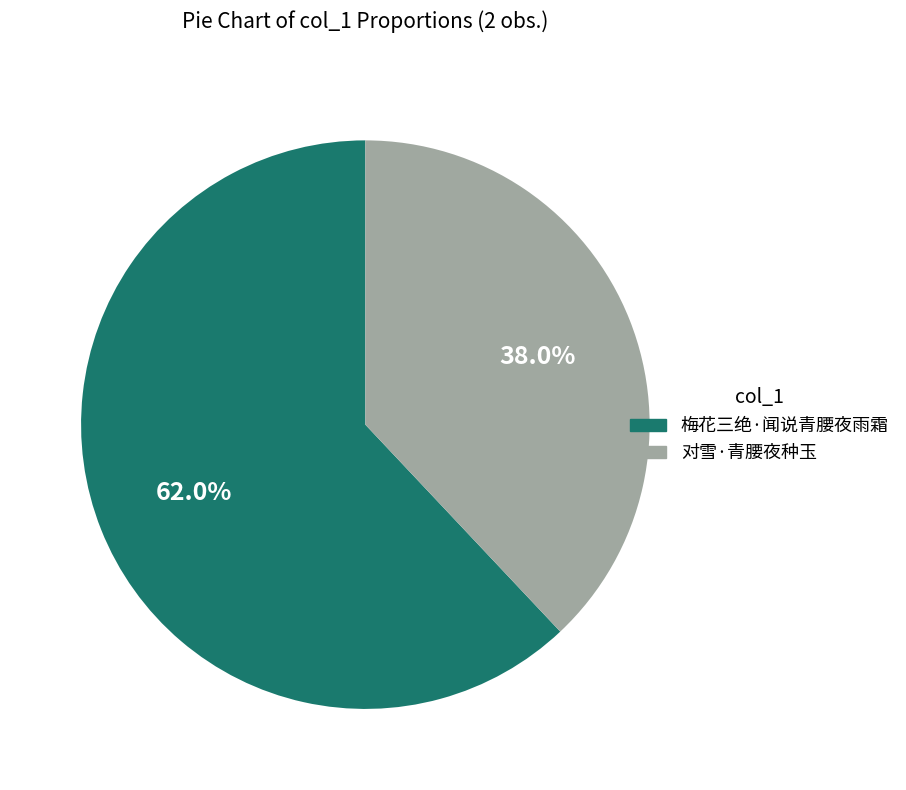

To the nearest percent, what is the difference between the 梅花三绝·闻说青腰夜雨霜 and 对雪·青腰夜种玉 slice percentages?

24%